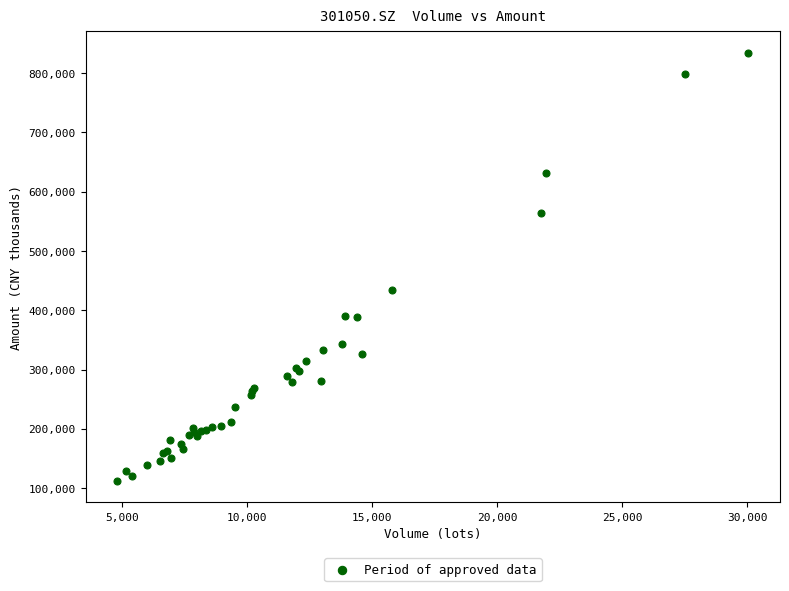

What Y value in the scatter plot is closest to 472938?

434104.4